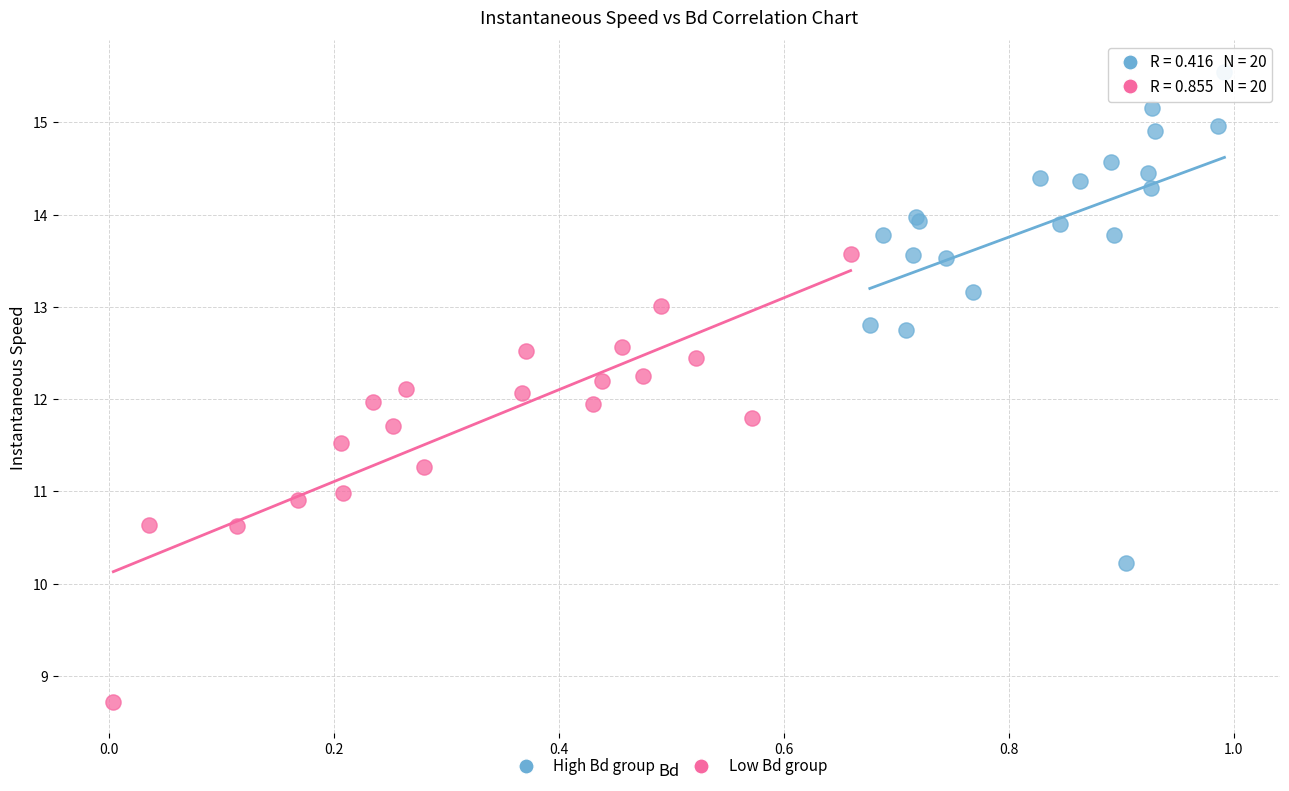

Which series reaches the maximum Y coordinate?

High Bd group